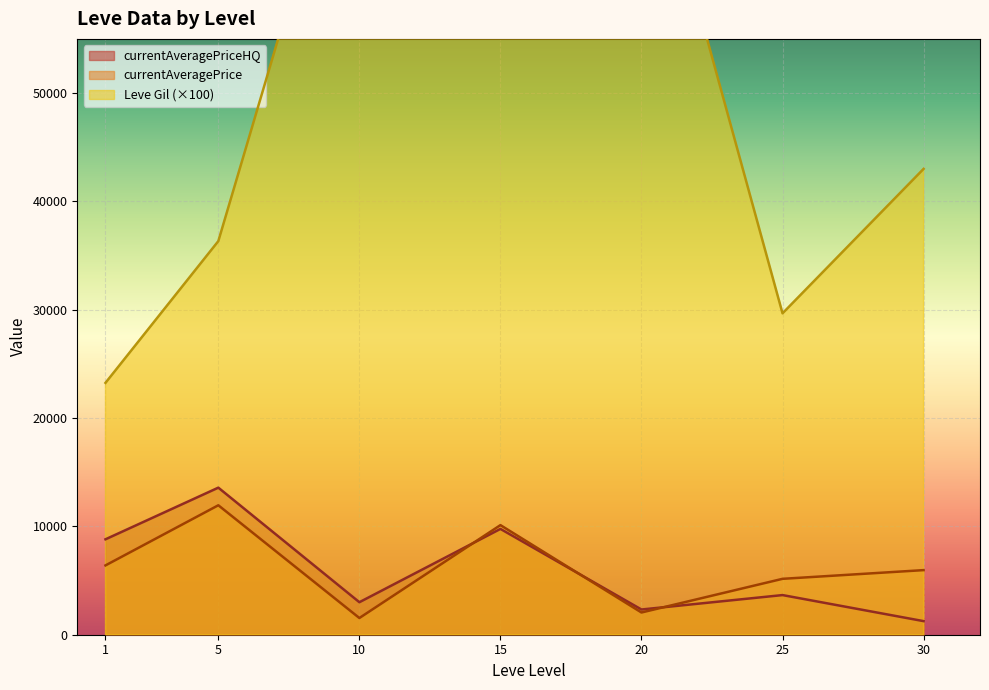

The currentAveragePriceHQ series shows 24531.9 at 15. True or false?

False